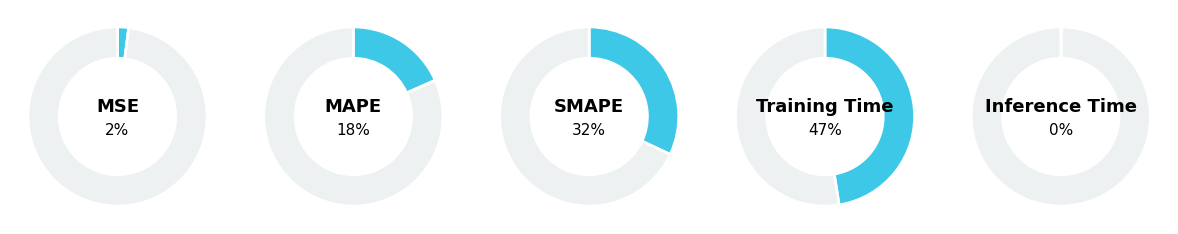

To the nearest percent, what is the combined percentage of Inference Time and SMAPE?

32%